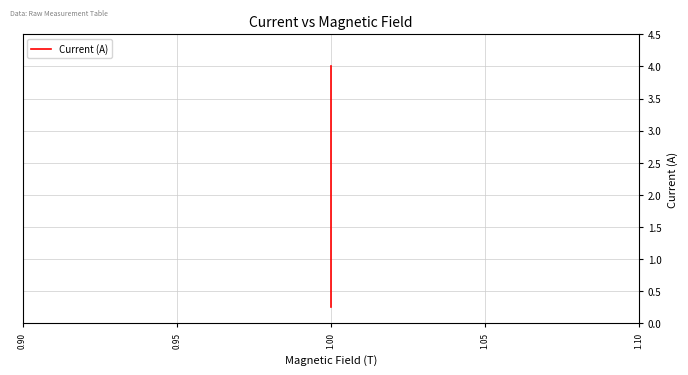

What is the change in value from 1.10 to 15?

+2.5